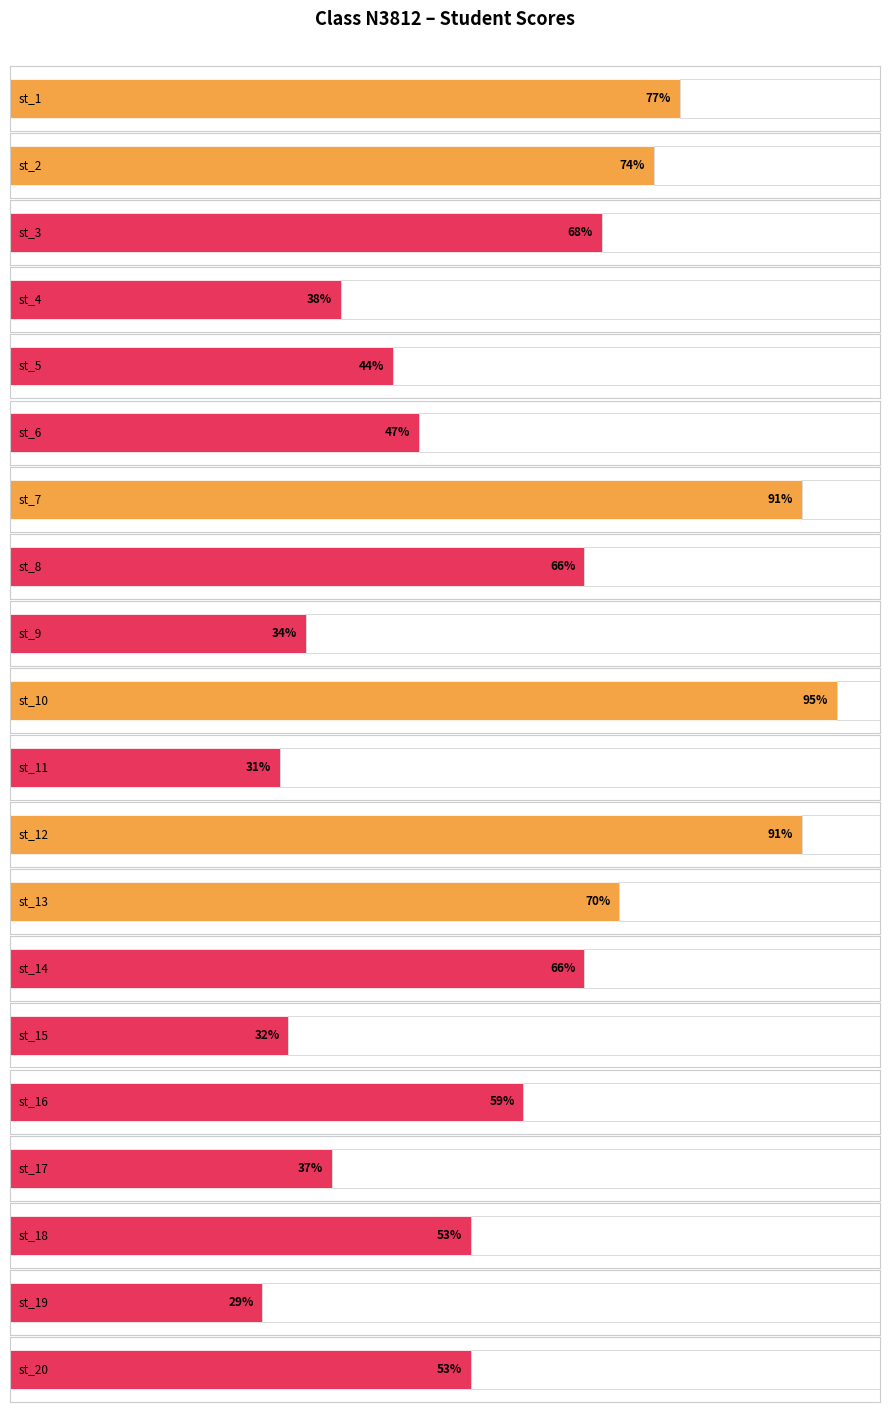

What is the sum of the values at st_11 and st_3?

99